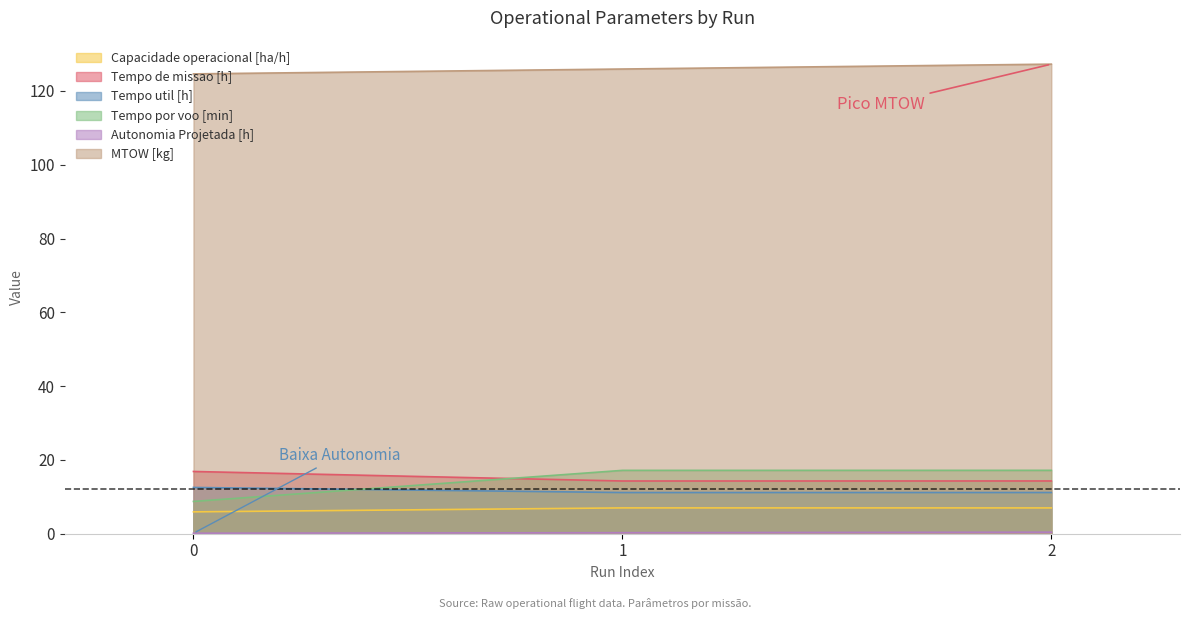

True or false: Autonomia Projetada [h] has a value of 0.2 at 0.

False